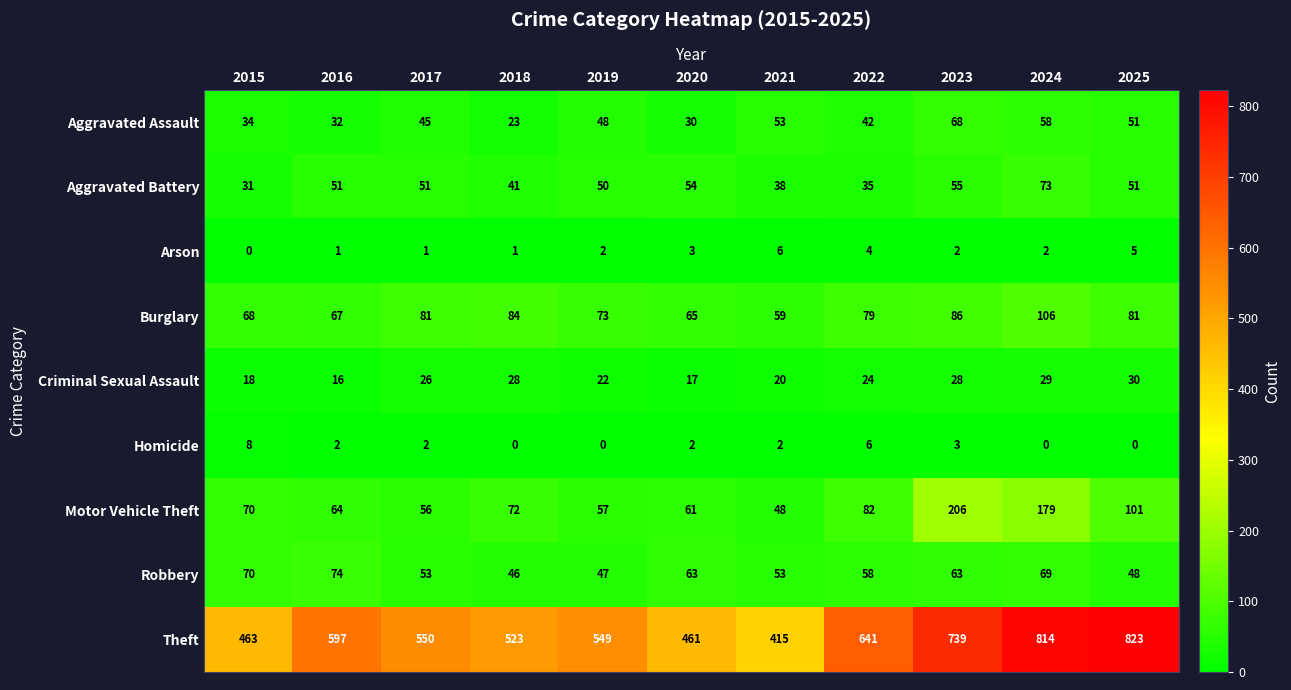

Which series has the largest total across all categories?

Theft